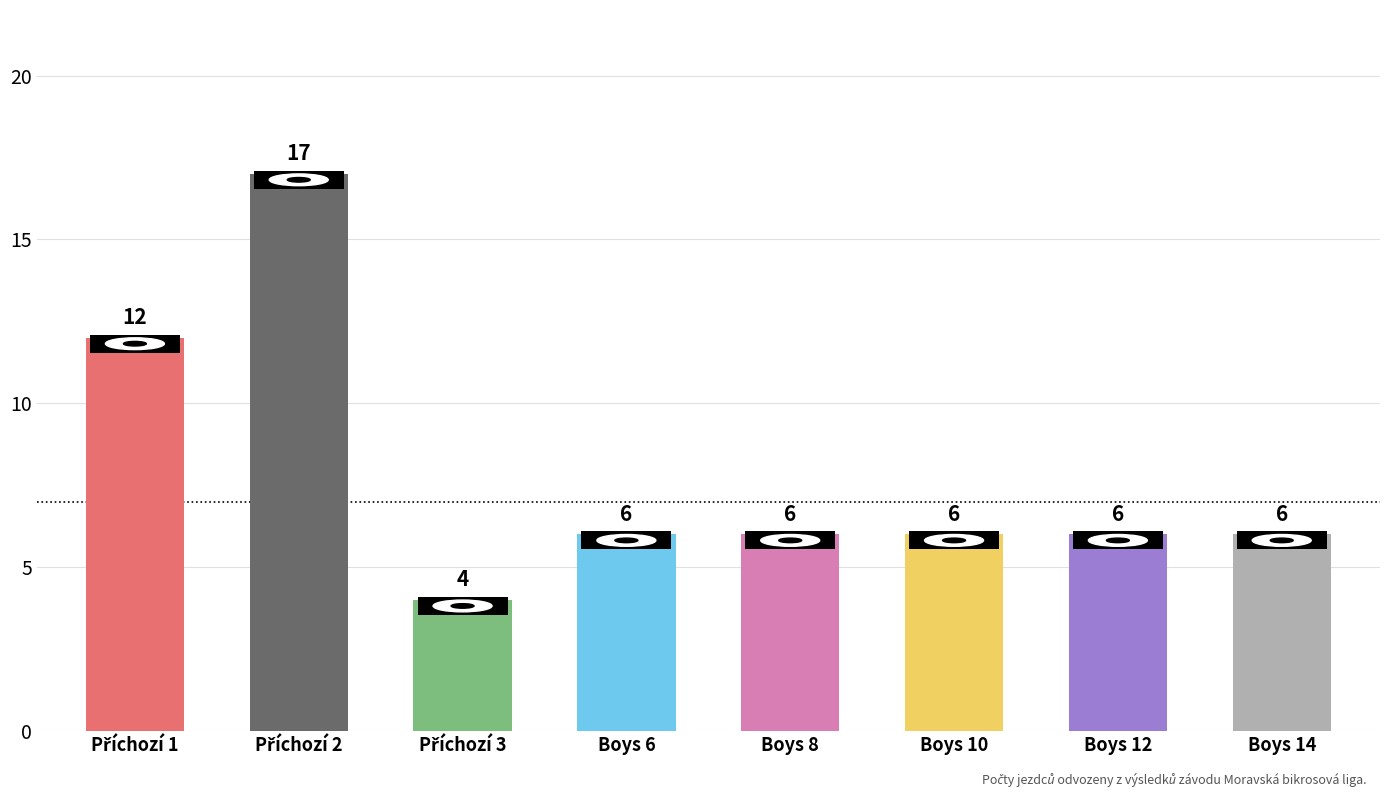

What is the smallest value displayed?

4